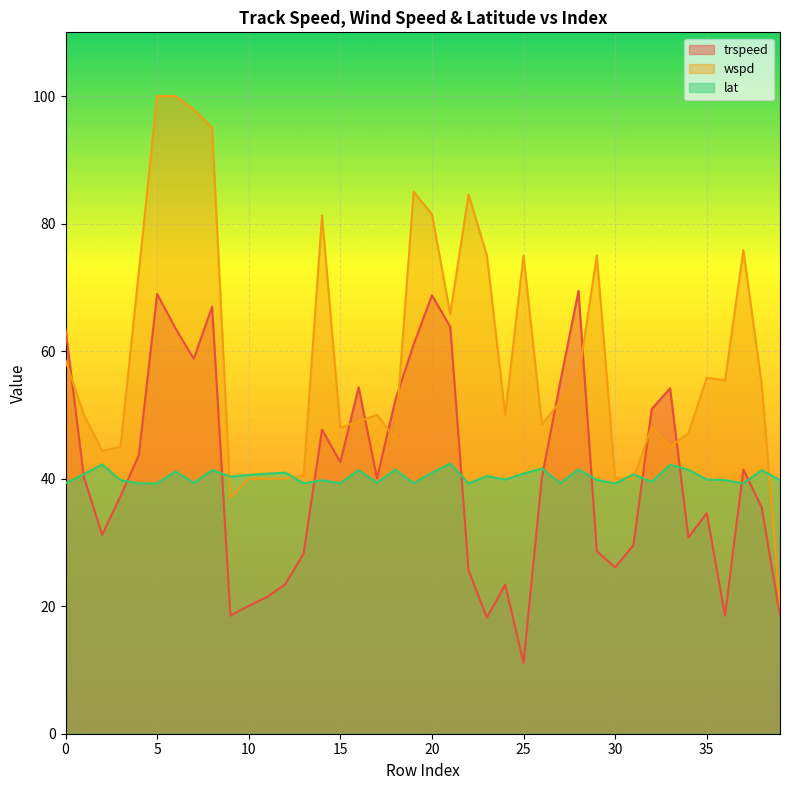

What is the lowest value of the trspeed series?

11.1